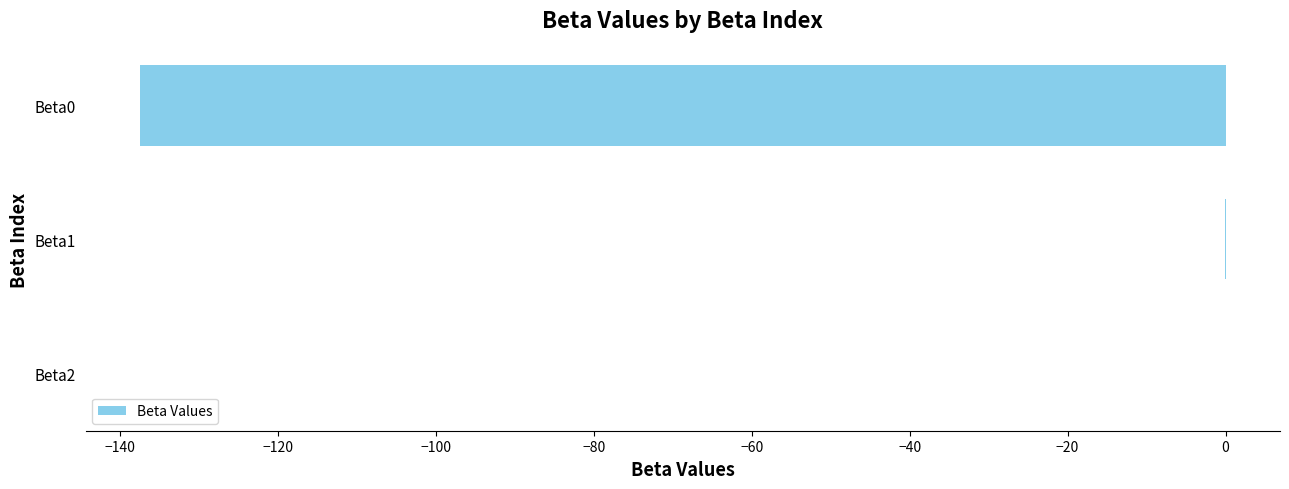

What is the sum of all values?

-137.5